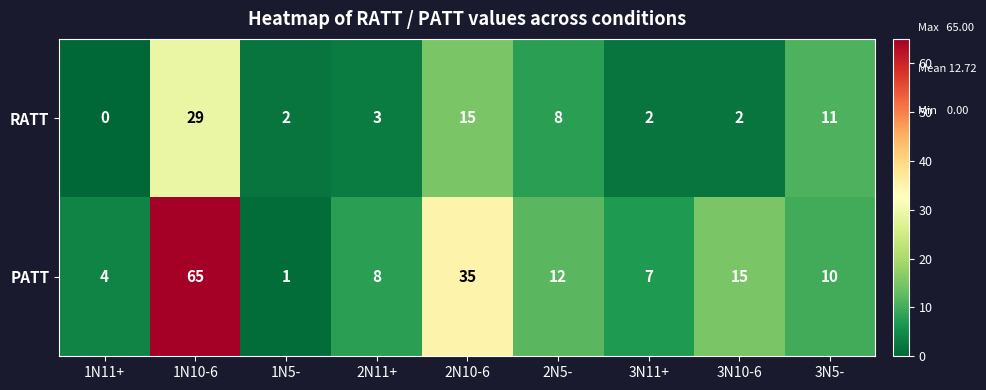

What is the difference between the maximum and minimum values in the RATT series?

29